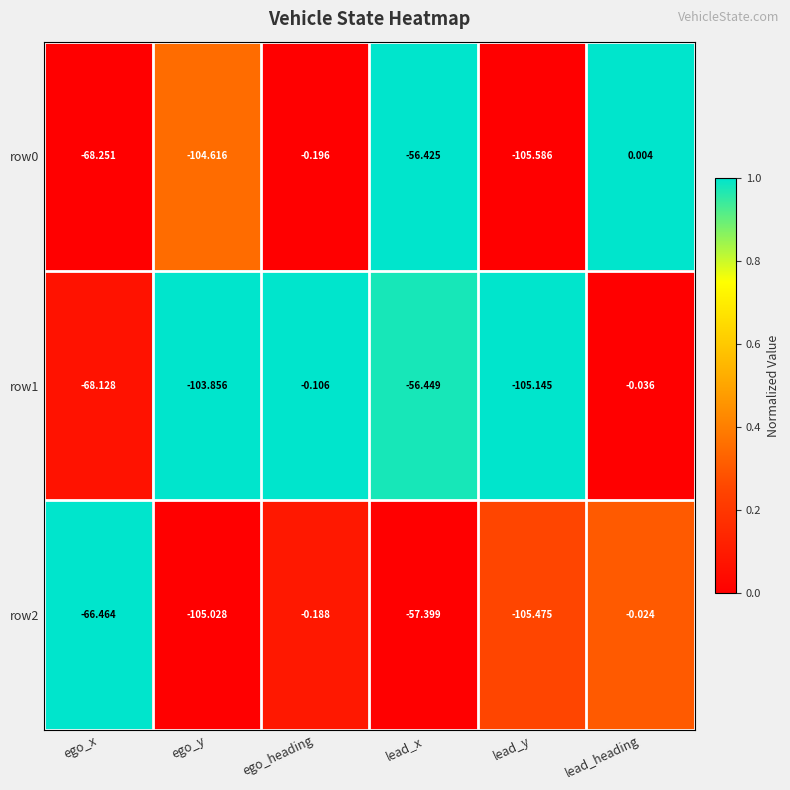

List the labels in order of row2 value, largest first.

lead_heading, ego_heading, lead_x, ego_x, ego_y, lead_y